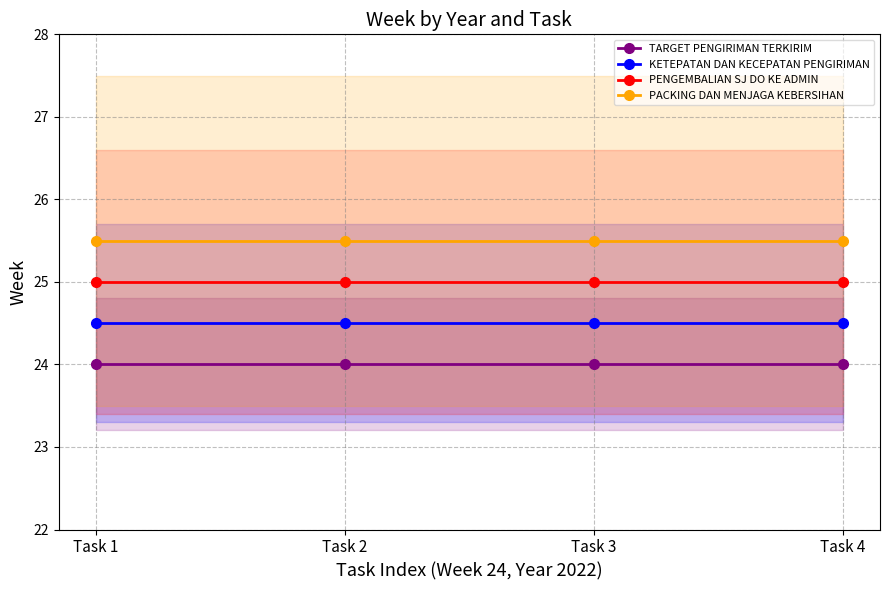

Is the value of PENGEMBALIAN SJ DO KE ADMIN at Task 4 greater than the value of TARGET PENGIRIMAN TERKIRIM at Task 2?

Yes